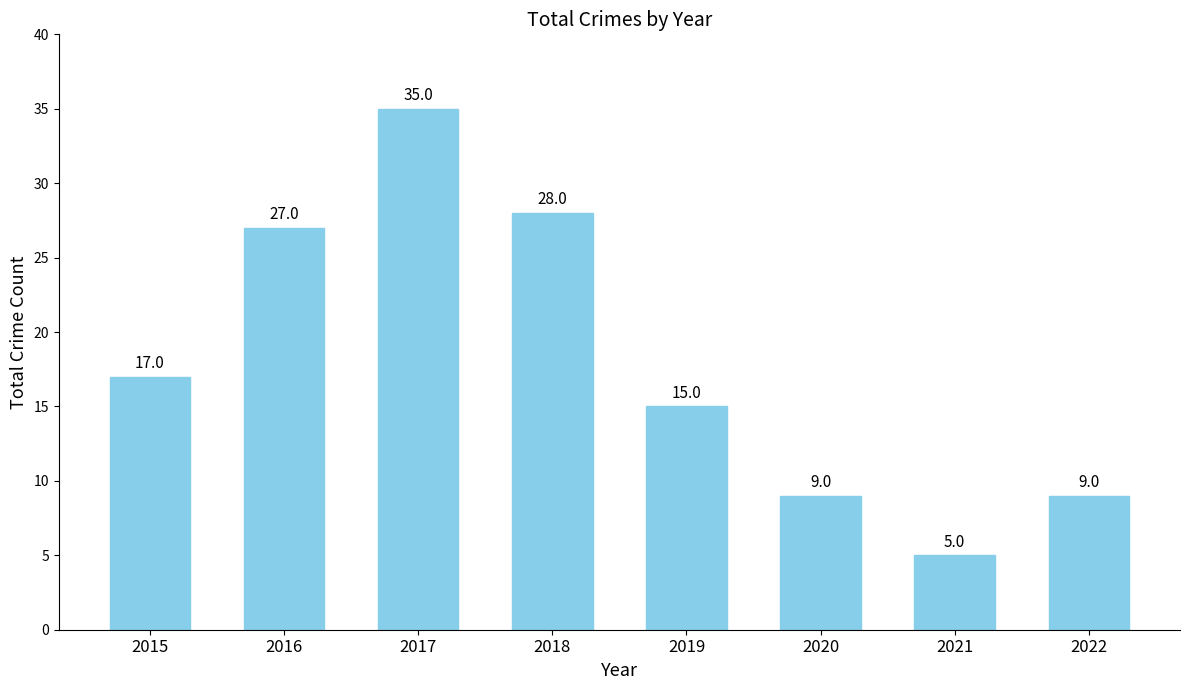

What is the maximum value shown in the chart?

35